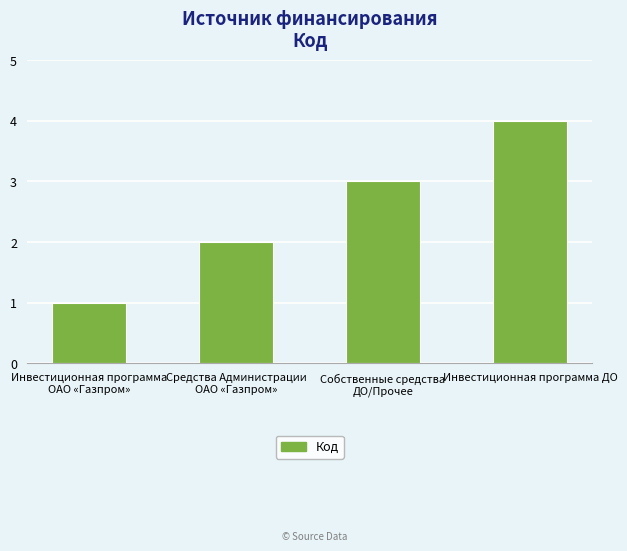

The chart shows a value of 1 at Собственные средства
ДО/Прочее. True or false?

False